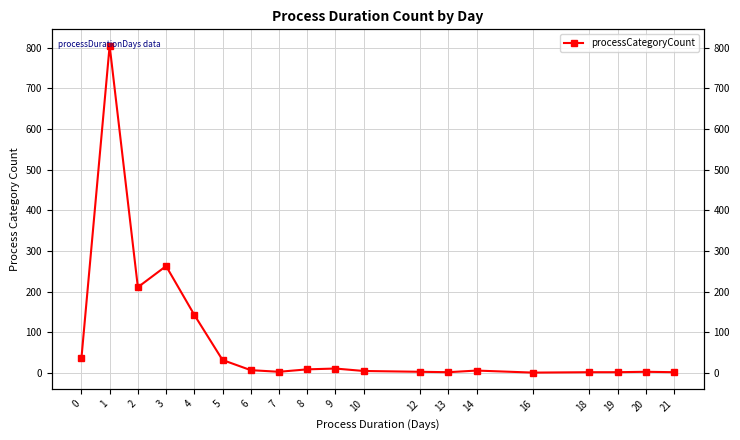

What is the value of the 9th point from the left?

9